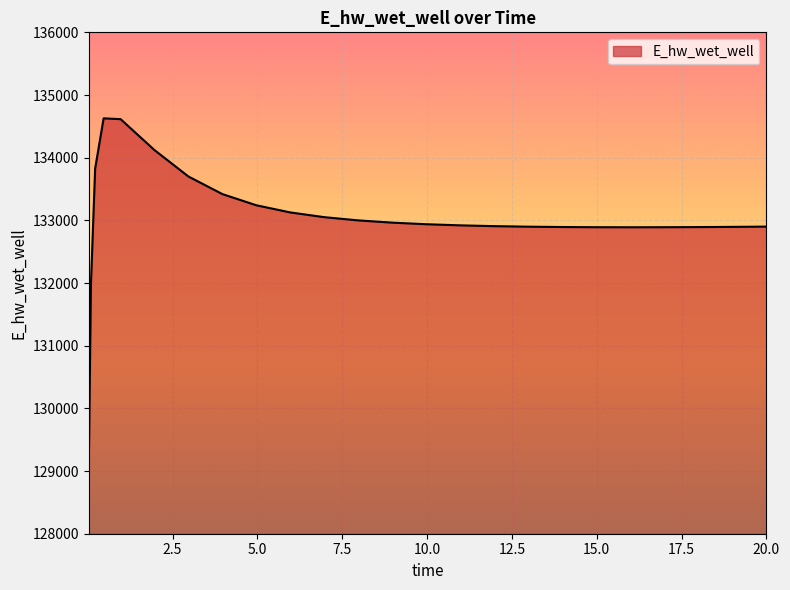

Does the chart have visible grid lines?

Yes